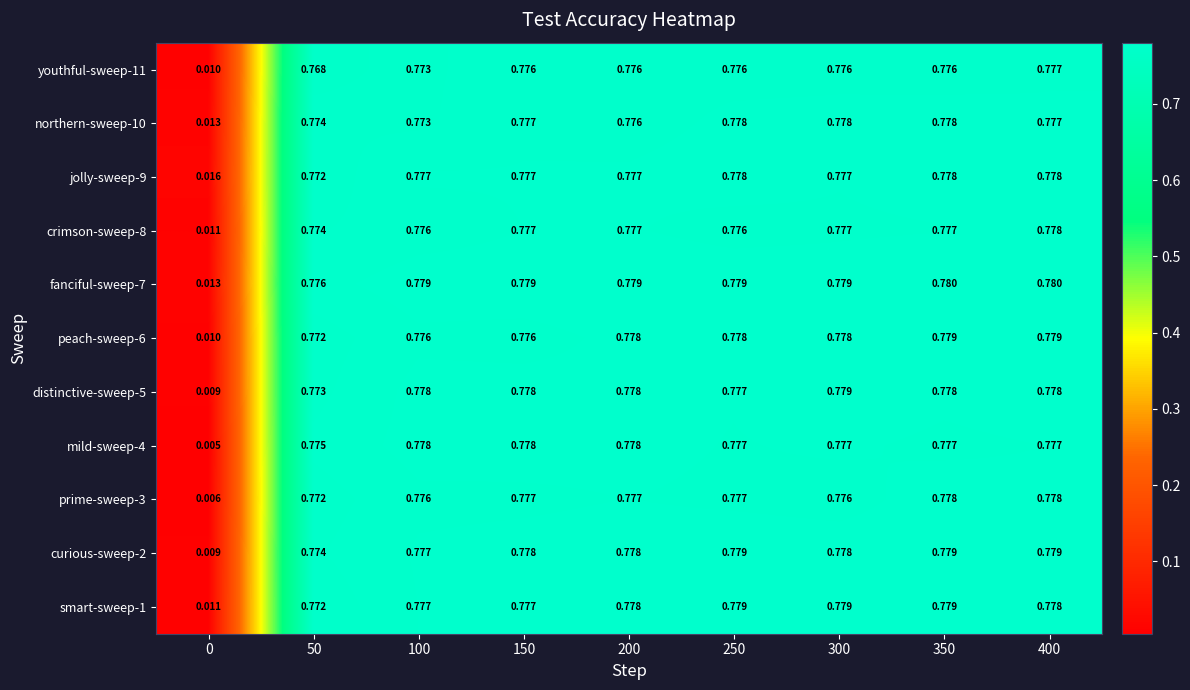

Which series has the widest spread of values?

mild-sweep-4